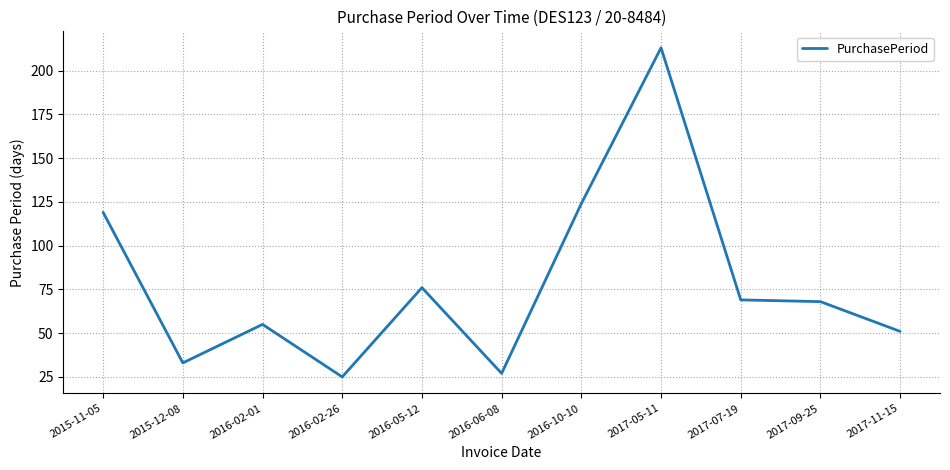

Which label corresponds to the smallest value in the chart?

2016-02-26